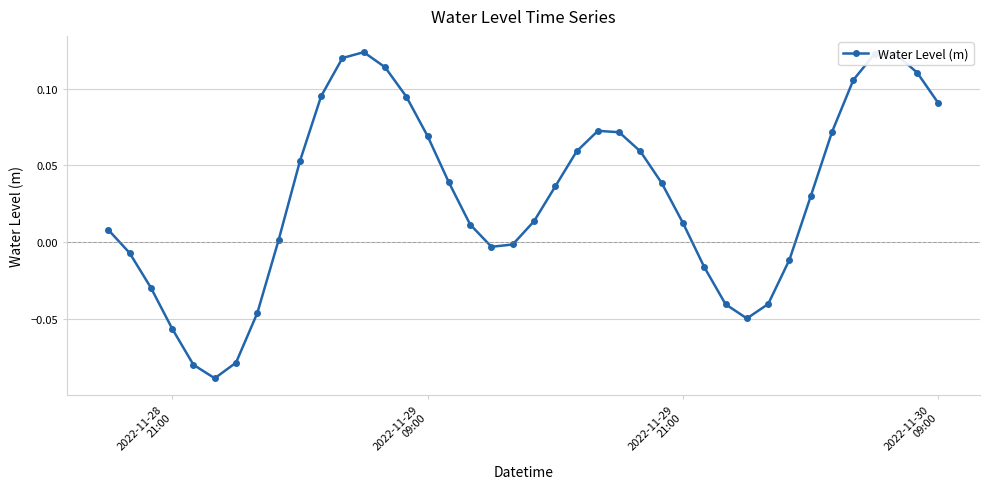

How many points are higher than both their immediate neighbors (excluding endpoints)?

3